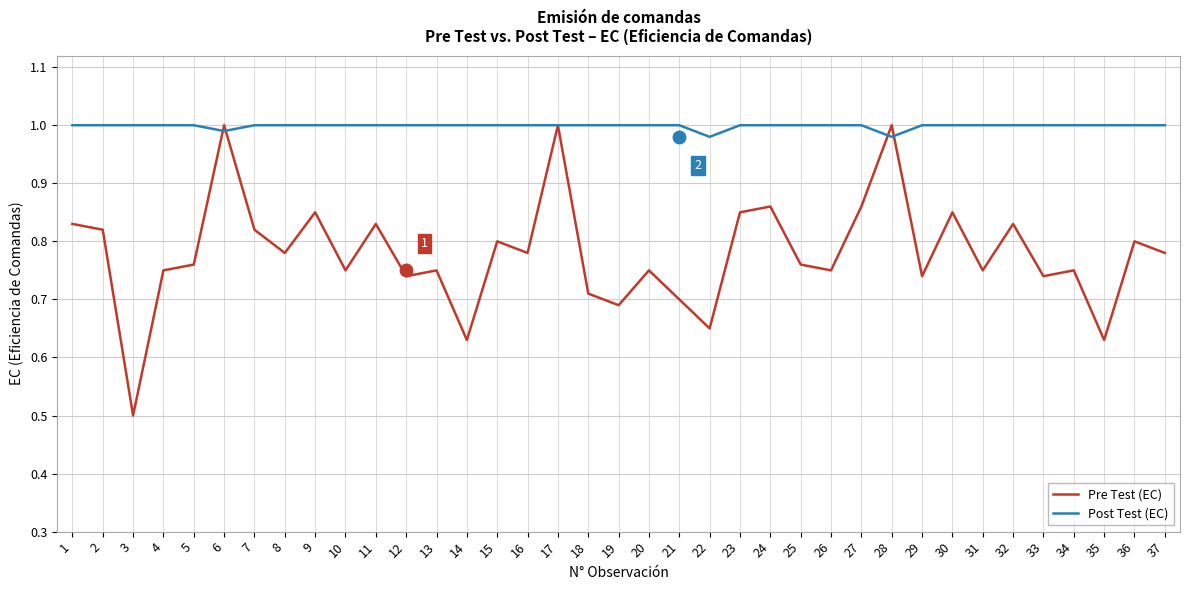

Which series has the widest spread of values?

Pre Test (EC)